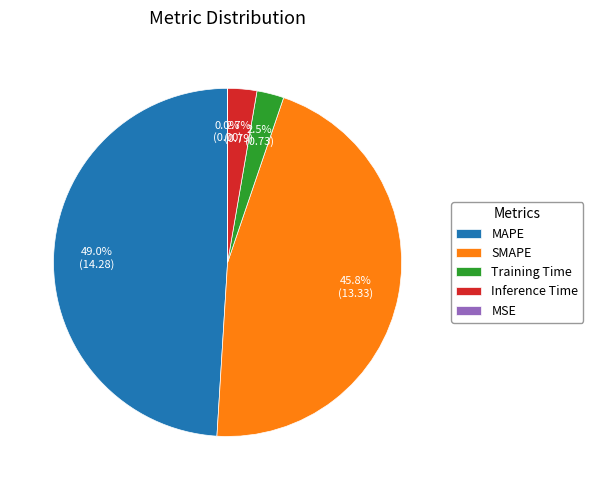

What is the ratio of the value at SMAPE to the value at MAPE?

0.9